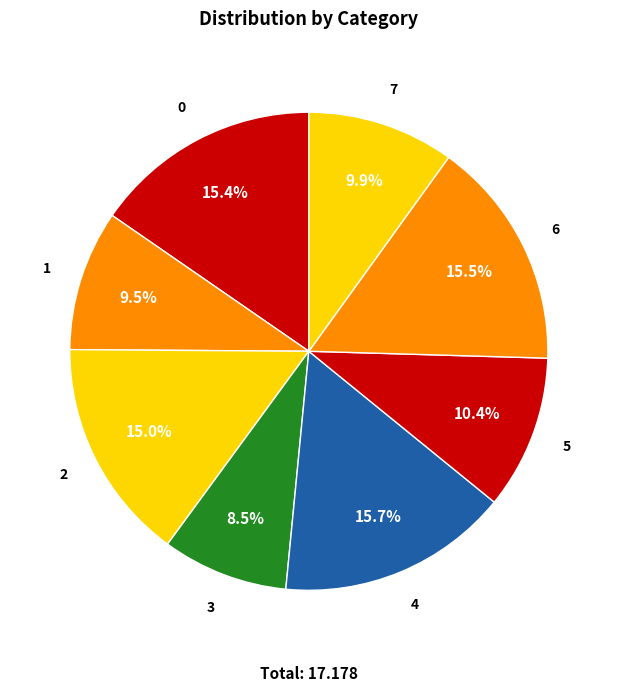

Count the number of slices in the pie.

8